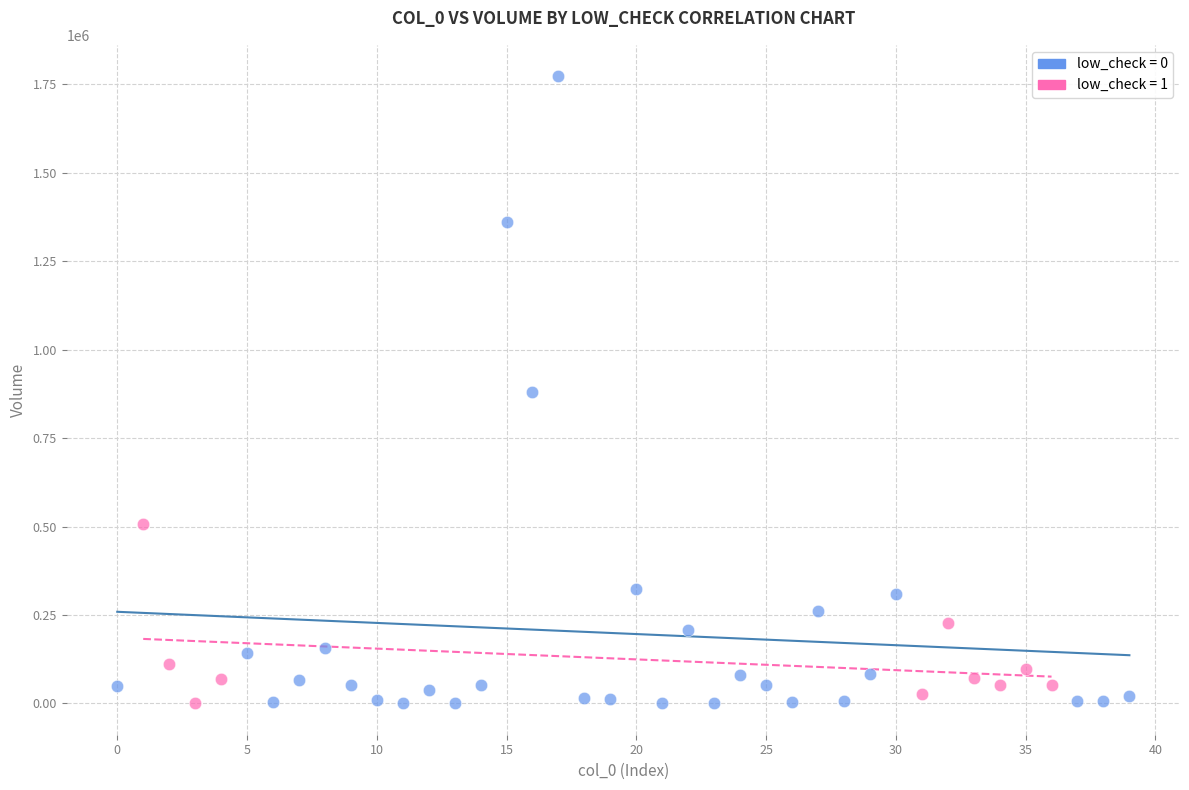

Which series has the widest spread of Y values?

low_check = 0